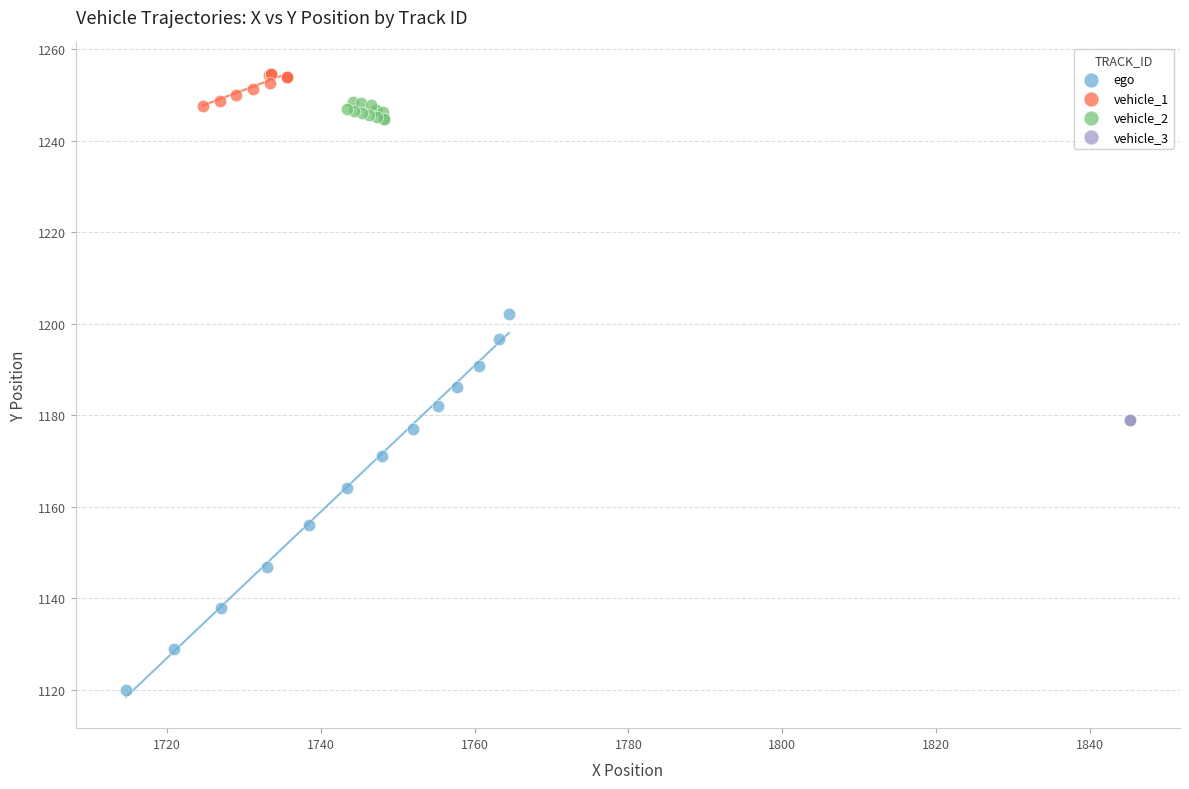

Which series reaches the maximum Y coordinate?

vehicle_1